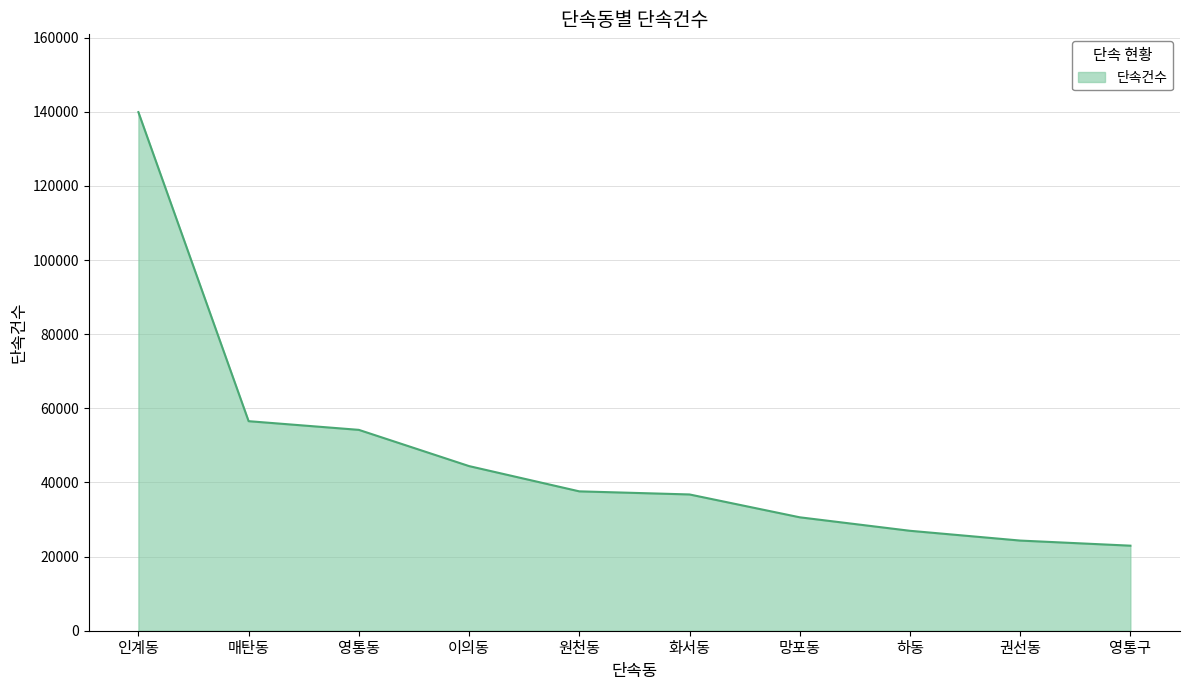

What is the difference between the maximum and minimum values?

116965